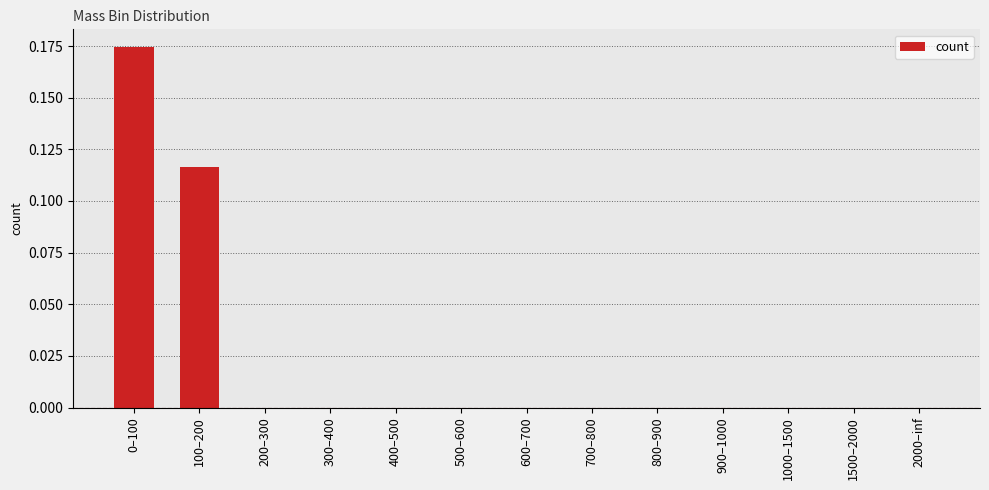

Between 500–600 and 100–200, which is larger?

100–200